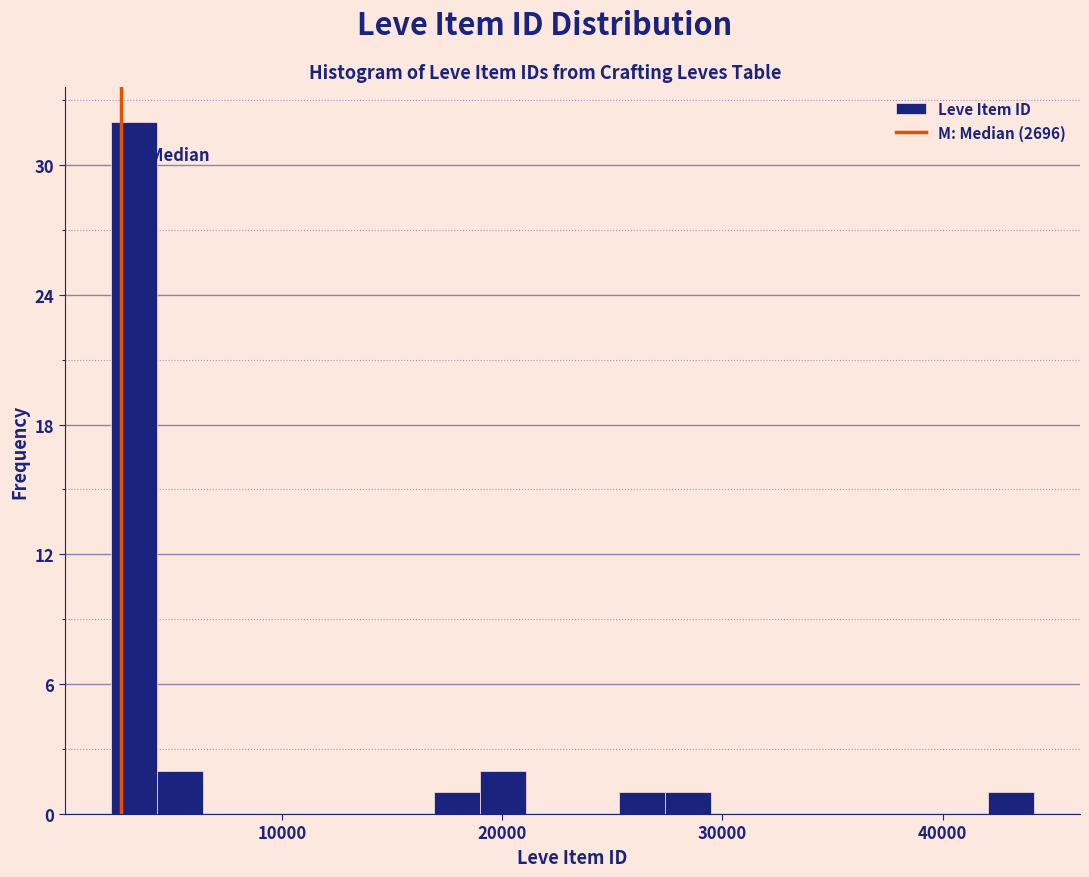

Around what value on the x-axis is the tallest bar? Give the approximate position of its centre, as read against the axis.

3000